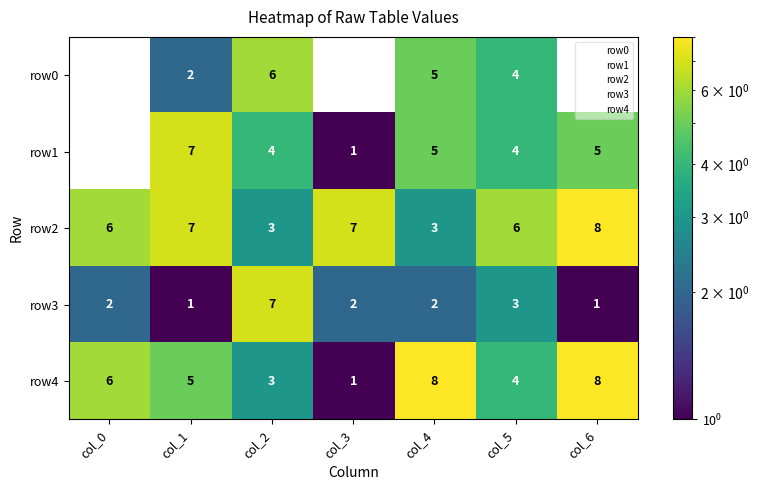

Which series has the largest total across all categories?

row2